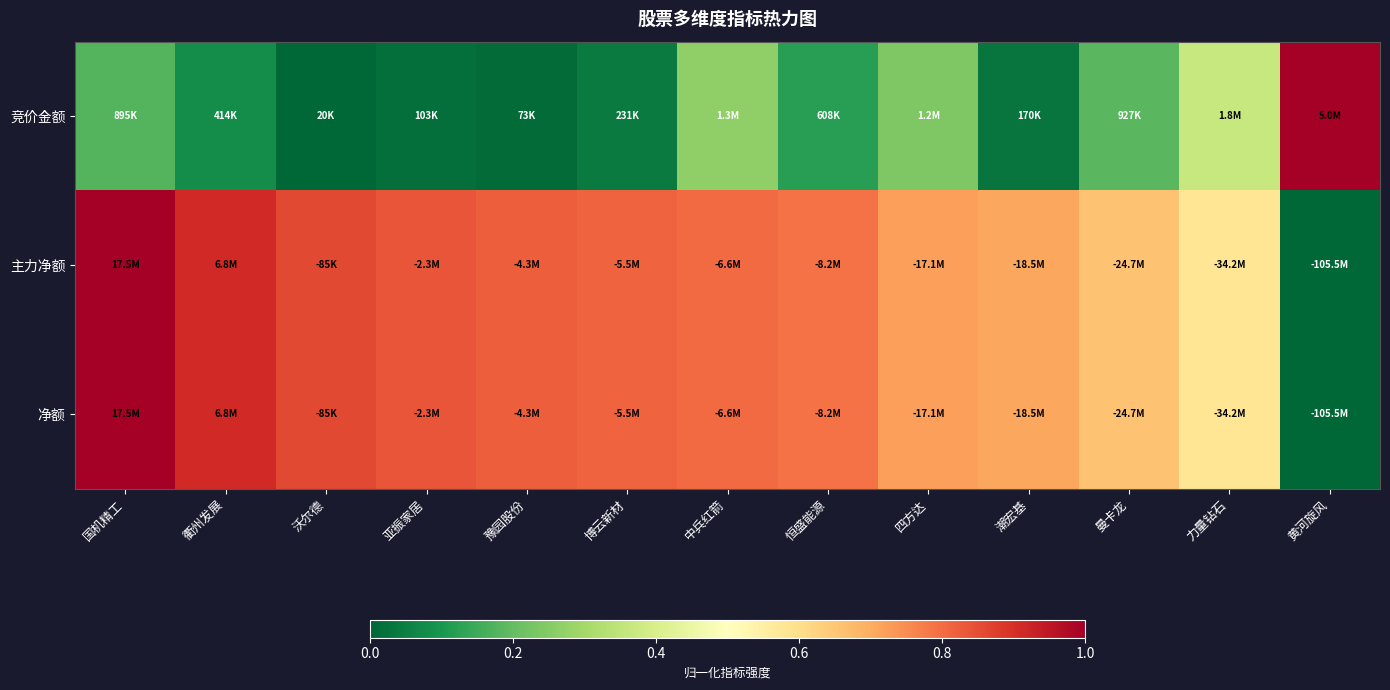

Which series changed the most between 国机精工 and 中兵红箭?

主力净额